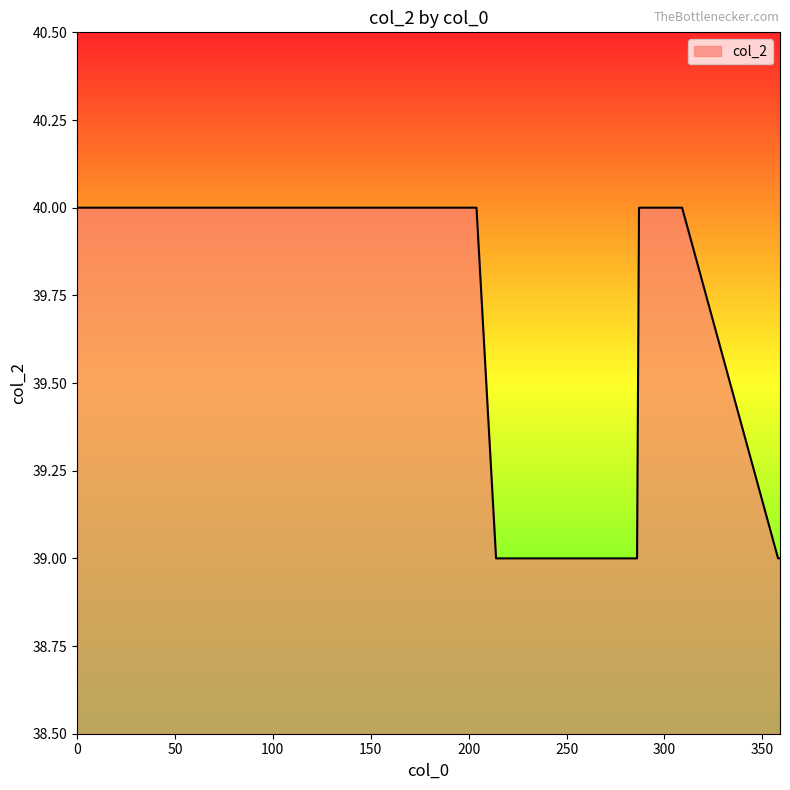

What is the maximum value shown in the chart?

40